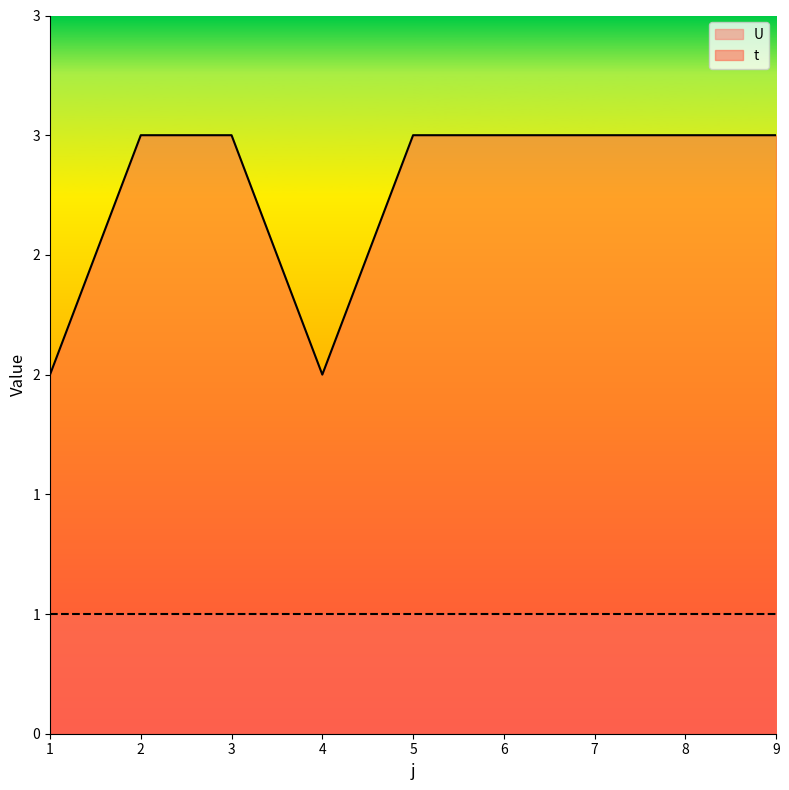

Does the chart have visible grid lines?

No